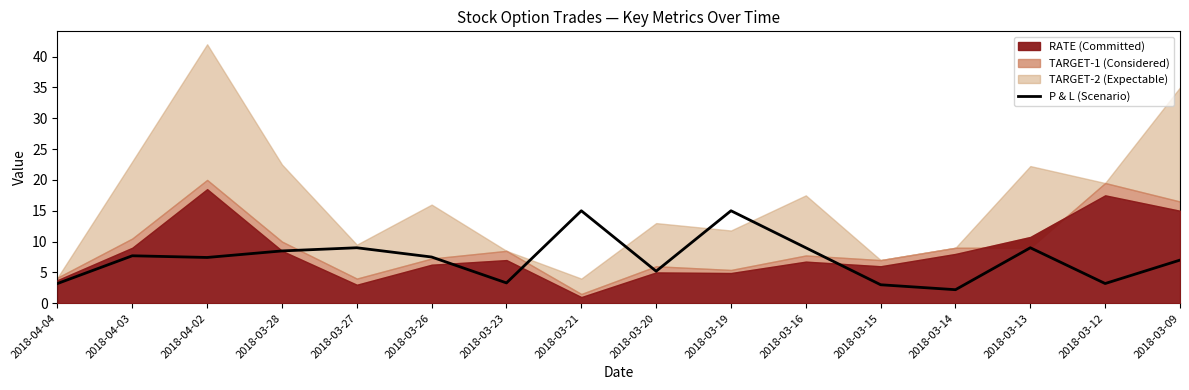

What is the label of the 7th point from the left?

2018-03-23